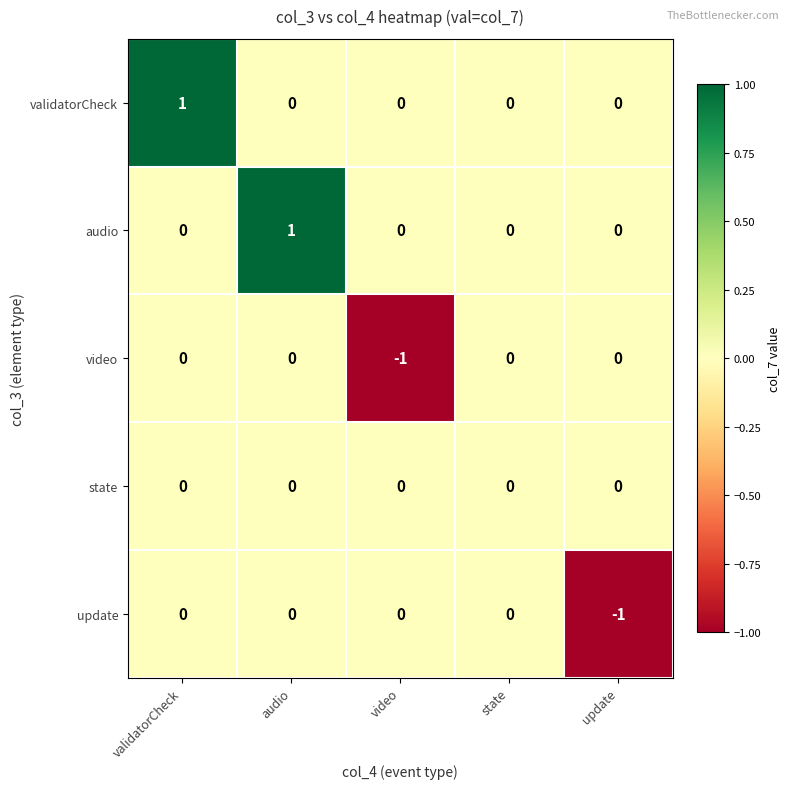

Between validatorCheck and state, which series saw the biggest shift?

validatorCheck